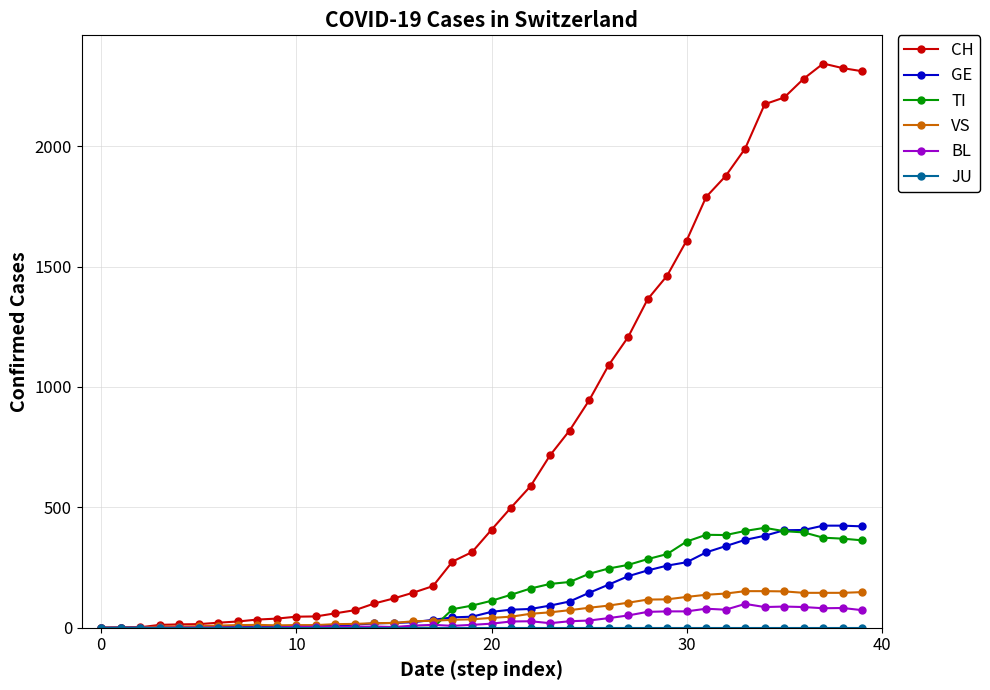

Which series has the largest total across all categories?

CH